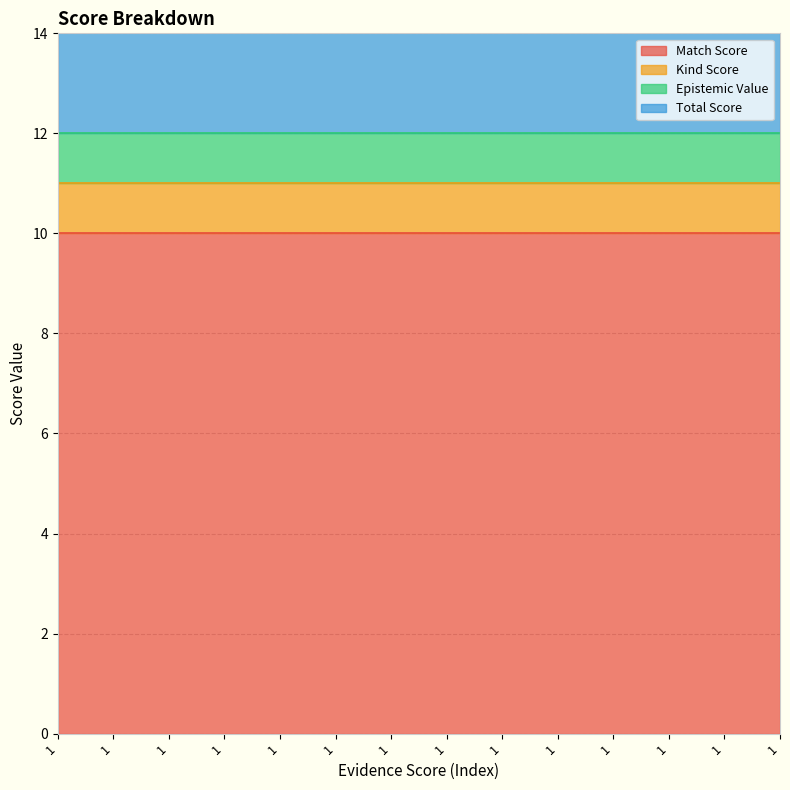

Between 1 and 1, which series saw the biggest shift?

Match Score